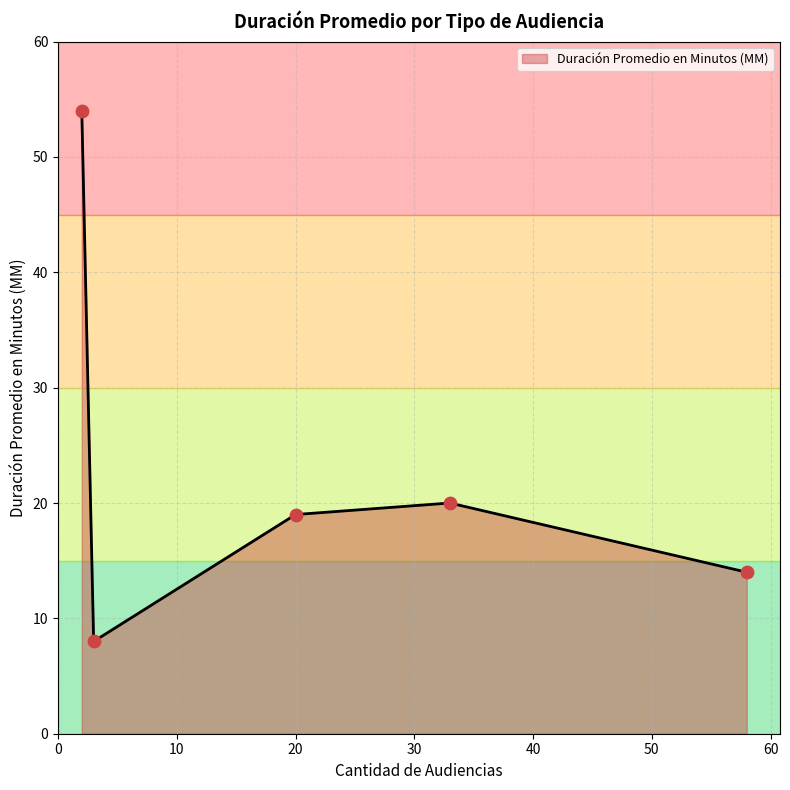

How many interior local peaks (higher than both neighbors) does the data have?

1